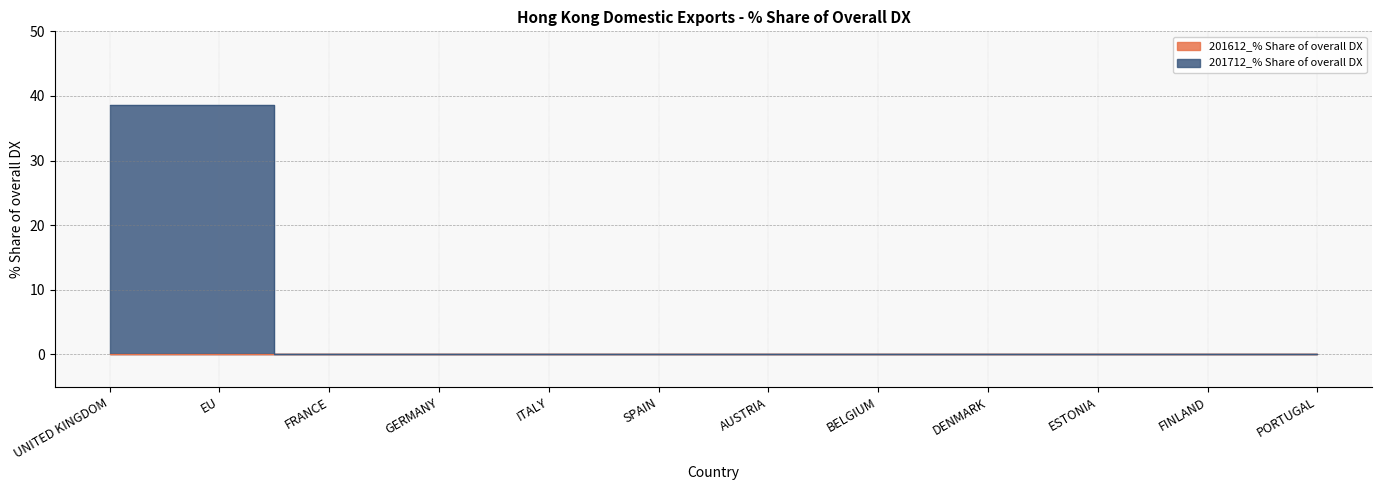

Reading left to right, list all the values displayed in this chart.

38.5	38.5	0.0	0.0	0.0	0.0	0.0	0.0	0.0	0.0	0.0	0.0